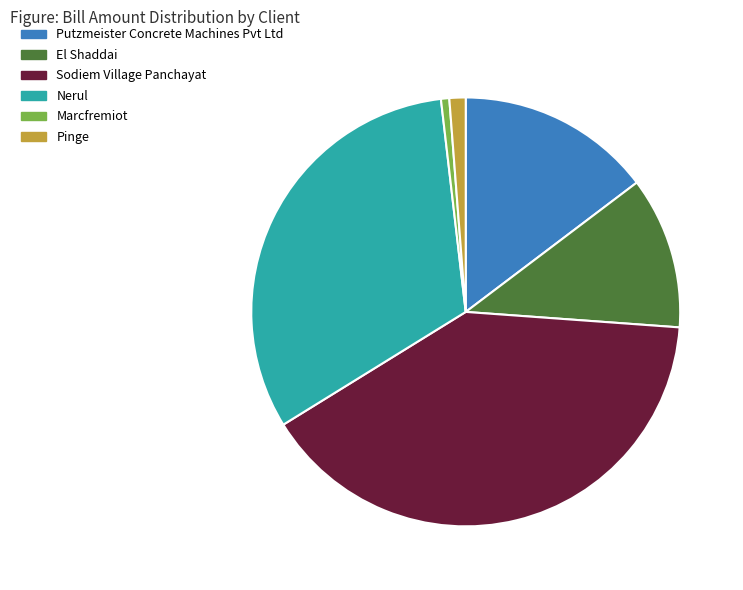

Which slice is the smallest?

Marcfremiot